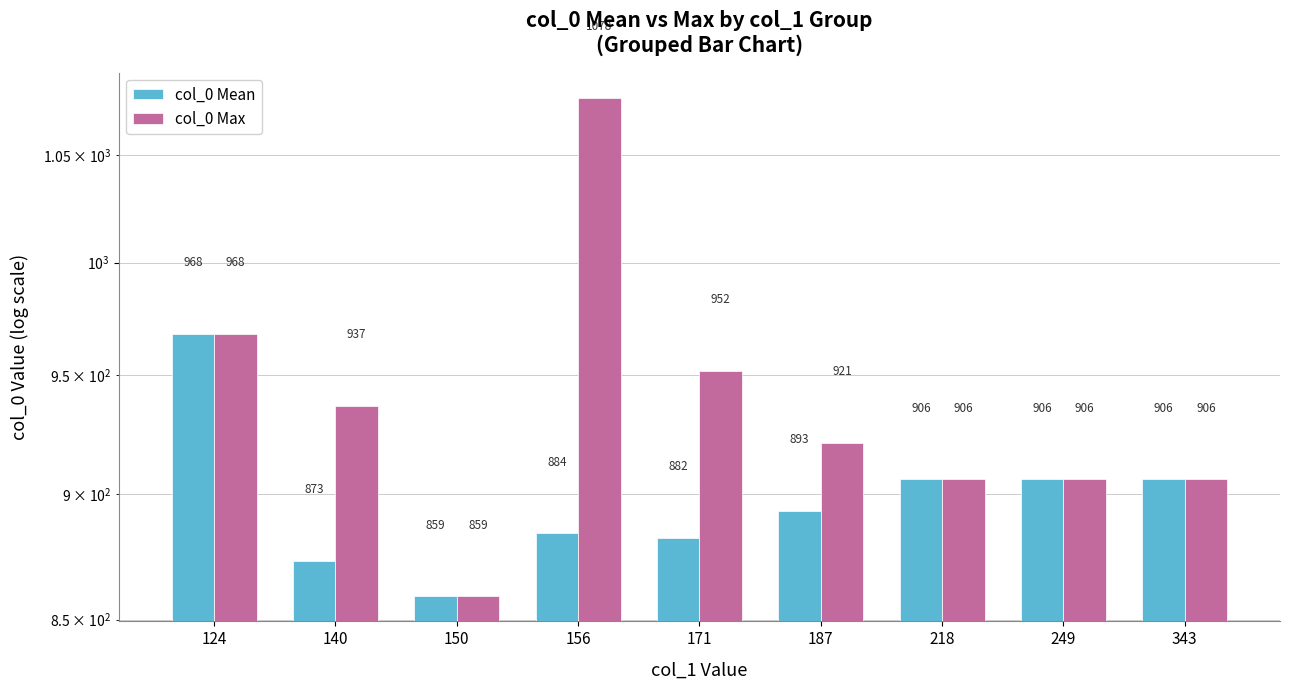

Rank the categories by col_0 Max value from highest to lowest.

156, 124, 171, 140, 187, 218, 249, 343, 150